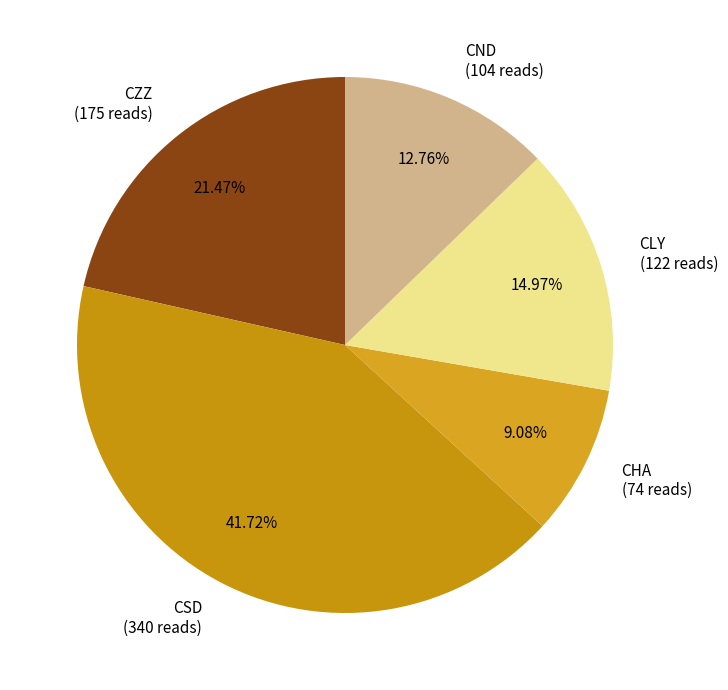

What is the ratio of the value at CLY to the value at CHA?

1.6